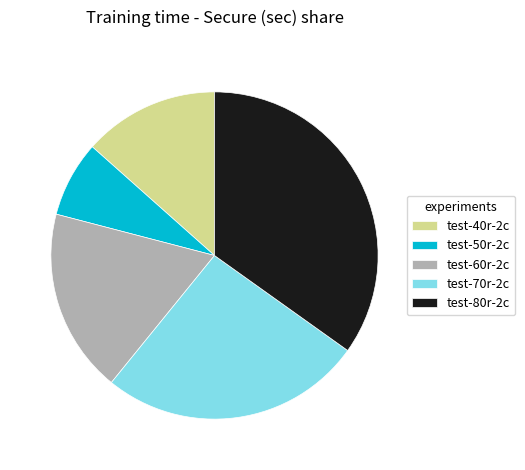

Combined, do test-40r-2c and test-80r-2c account for over 50%?

No